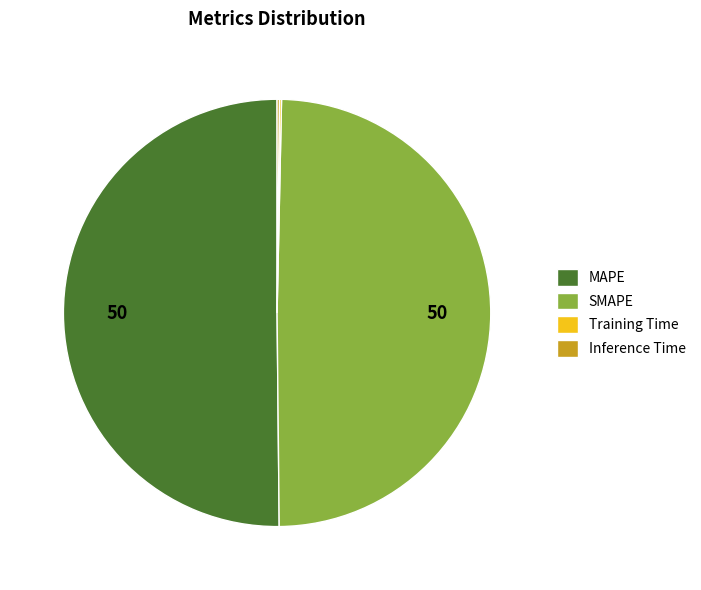

Which slice is the largest?

MAPE